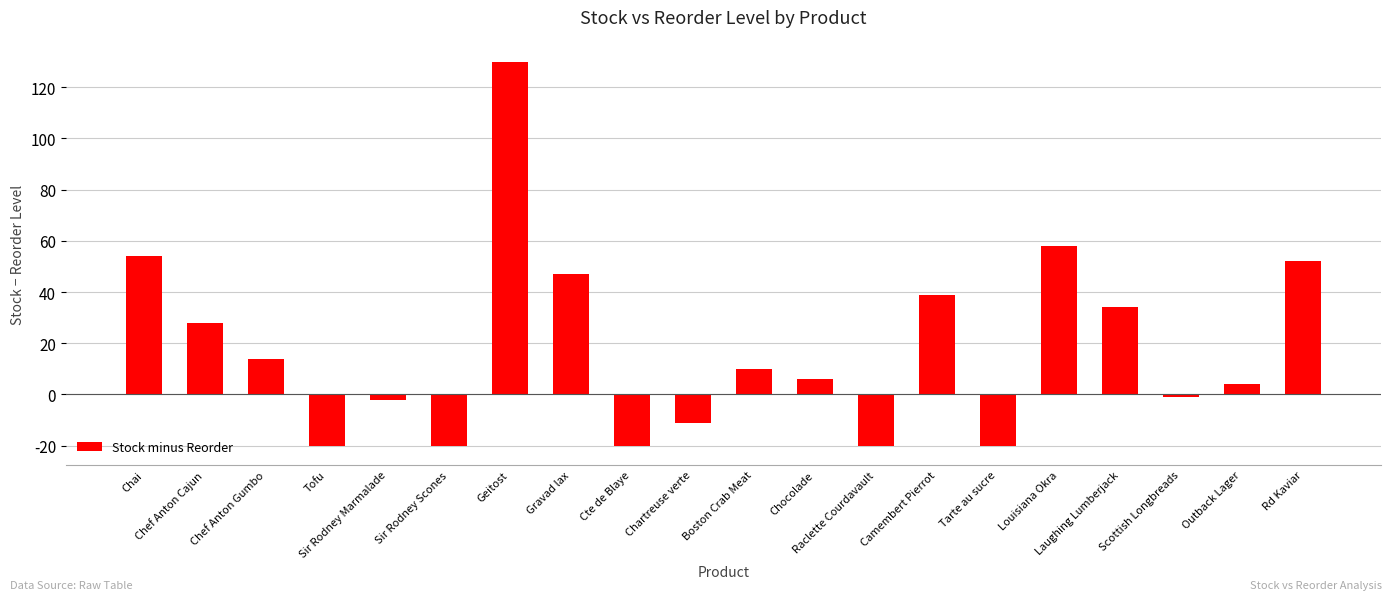

What is the average value?

18